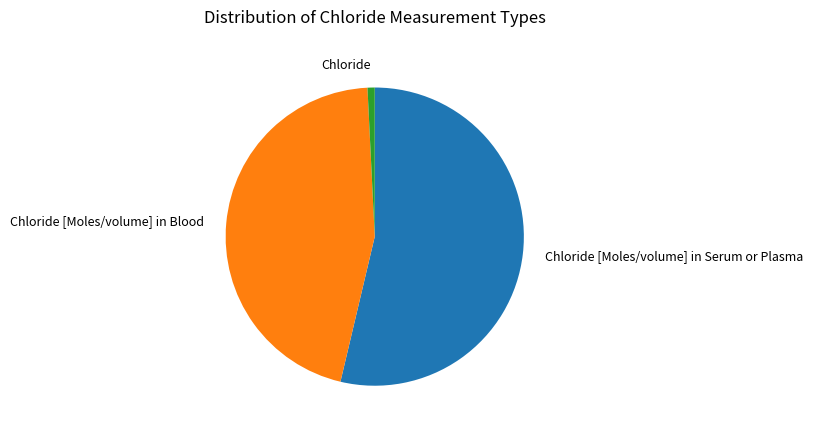

Which category has the smallest portion of the pie?

Chloride